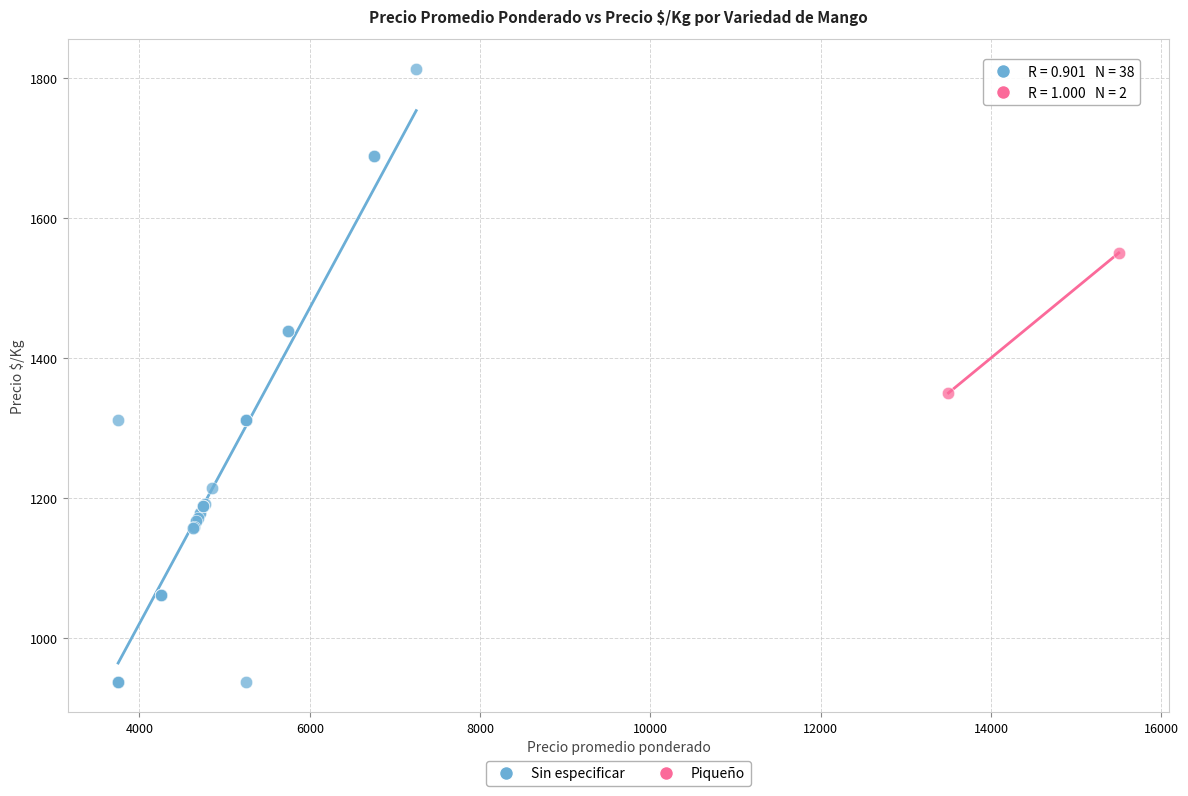

What are all the series names shown in the legend?

Sin especificar, Piqueño